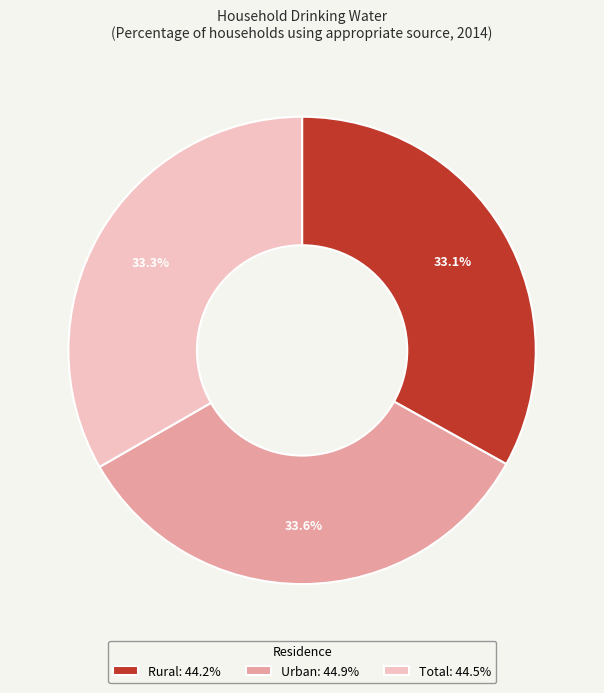

Which has a higher value, Rural: 44.2% or Urban: 44.9%?

Urban: 44.9%